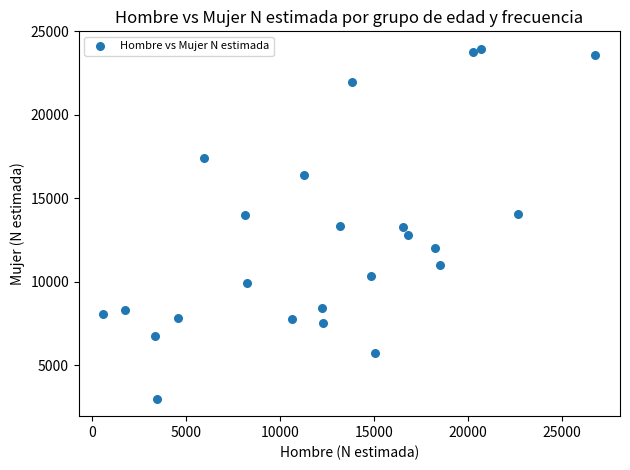

What is the range of X values (max minus min)?

26201